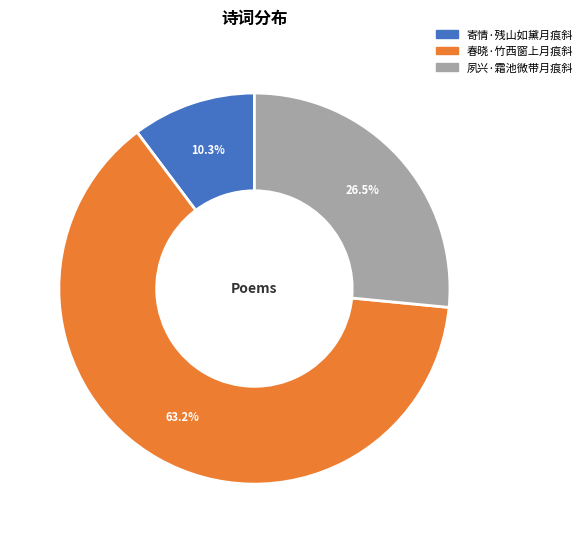

Does 春晓·竹西窗上月痕斜 represent more than half of the total?

Yes